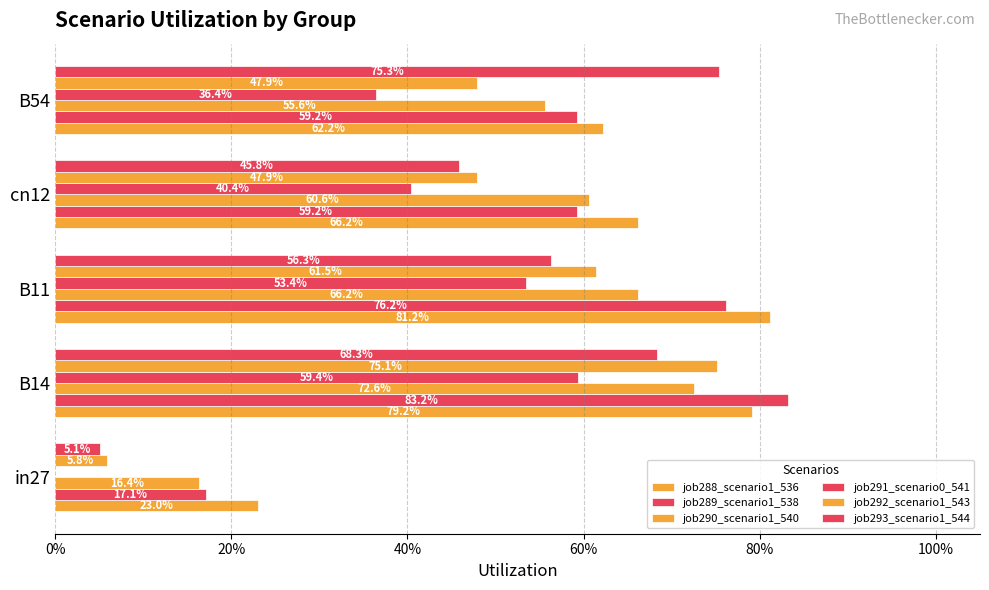

Which series has the widest spread of values?

job293_scenario1_544